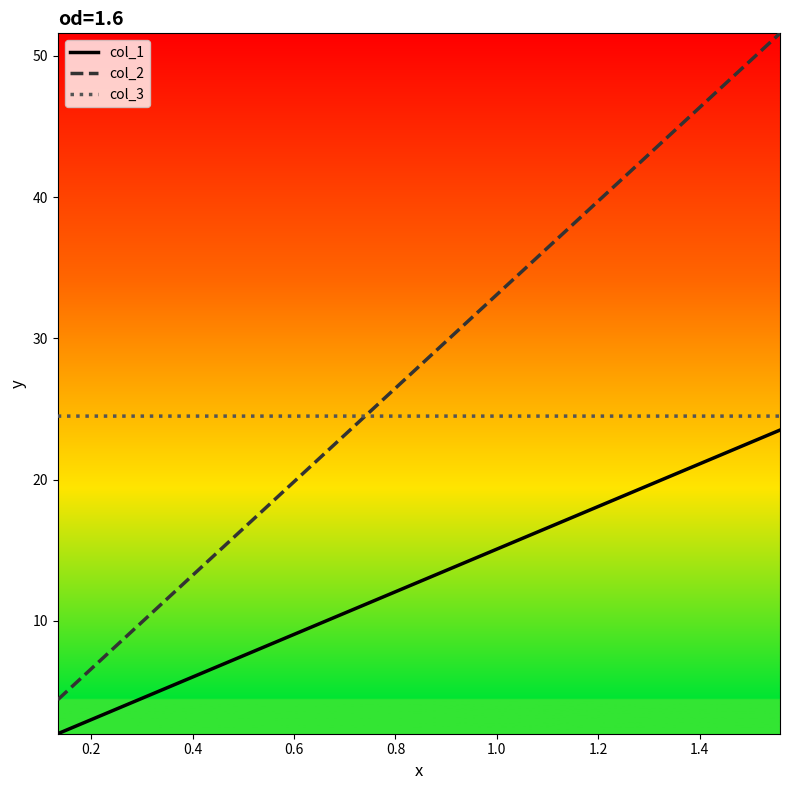

What is the maximum value shown in the chart?

51.6